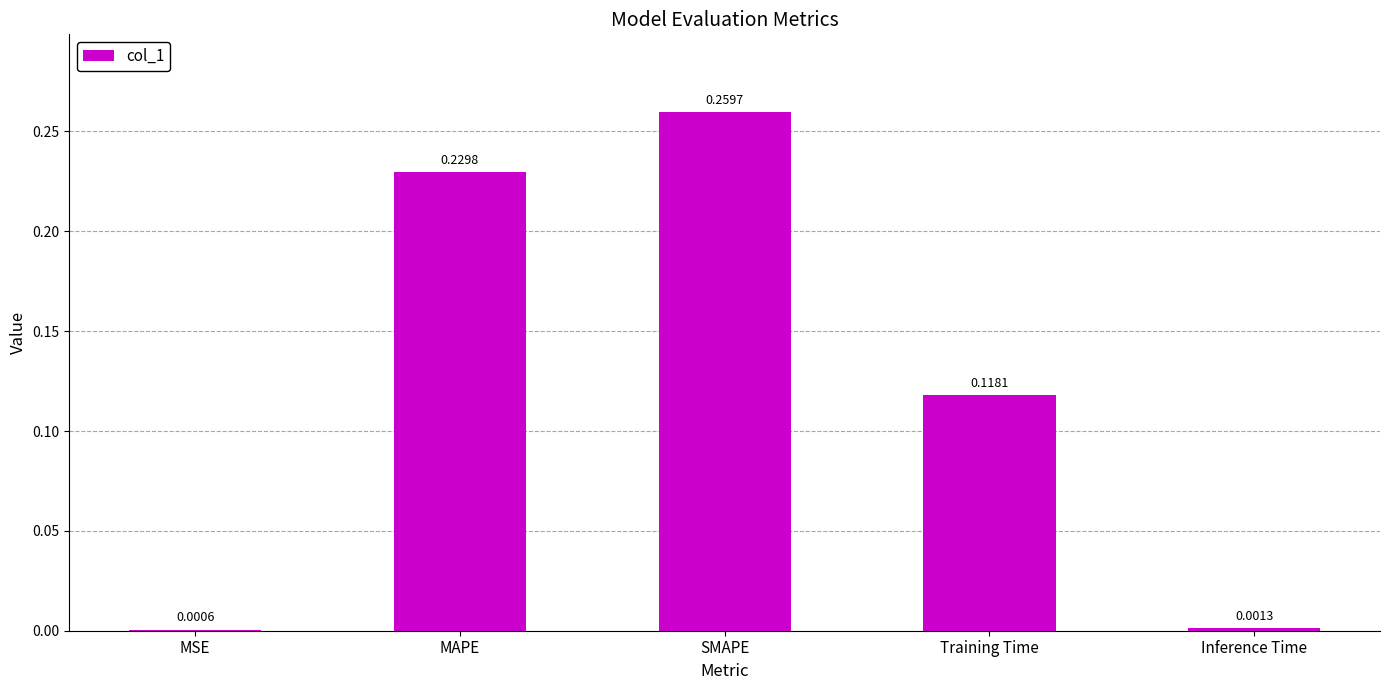

Does the chart contain stacked bars?

No